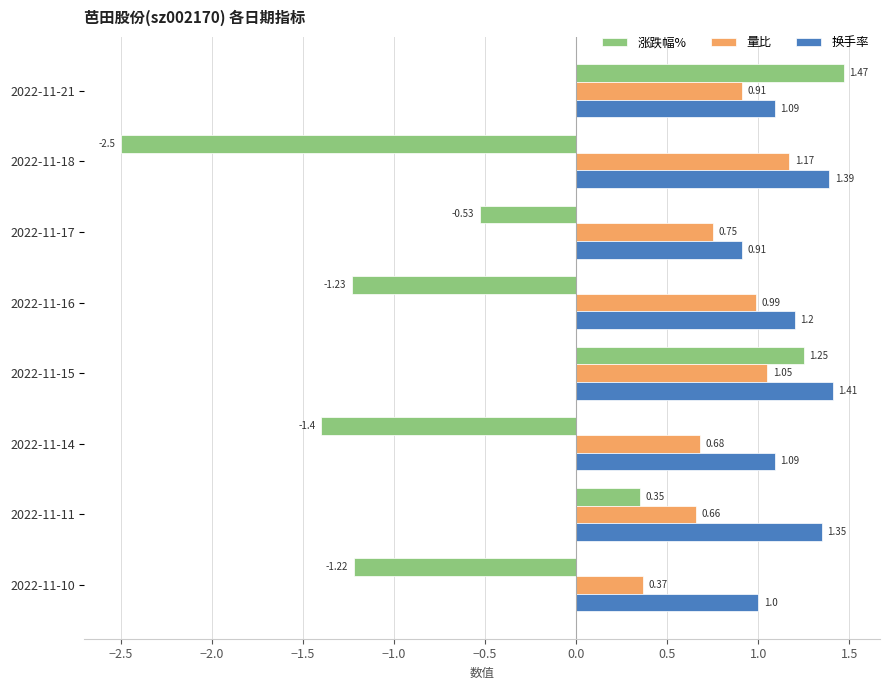

Which series has the largest range (max minus min)?

涨跌幅%